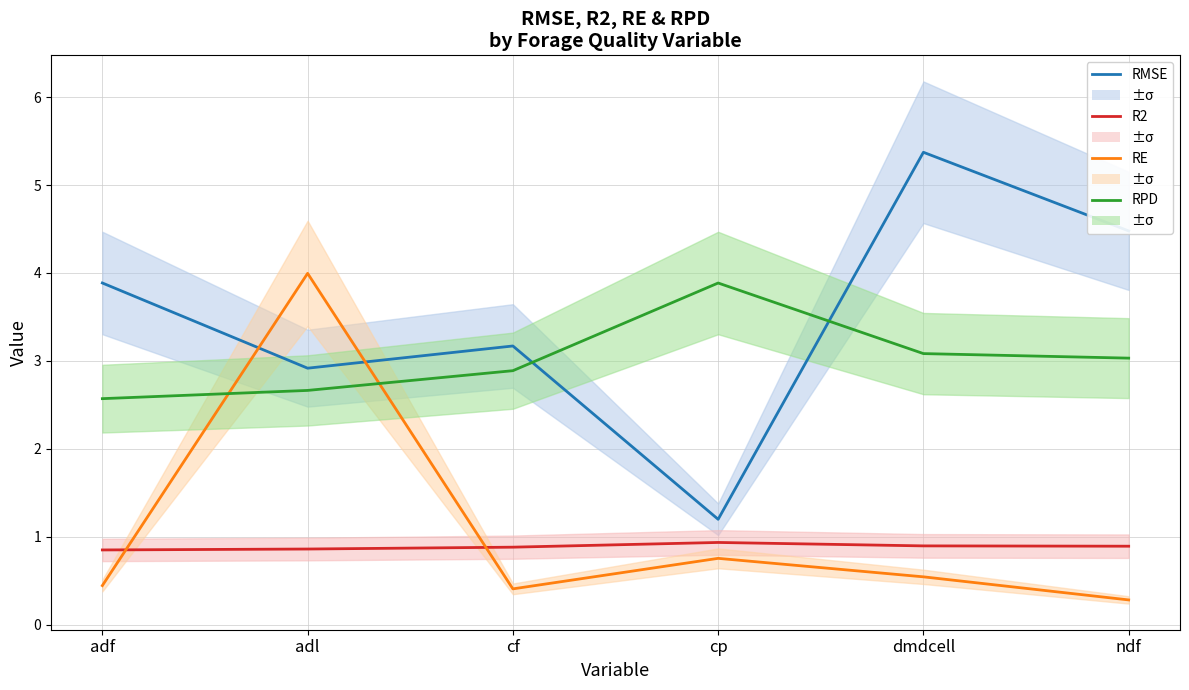

True or false: R2 and RMSE cross at least once.

False